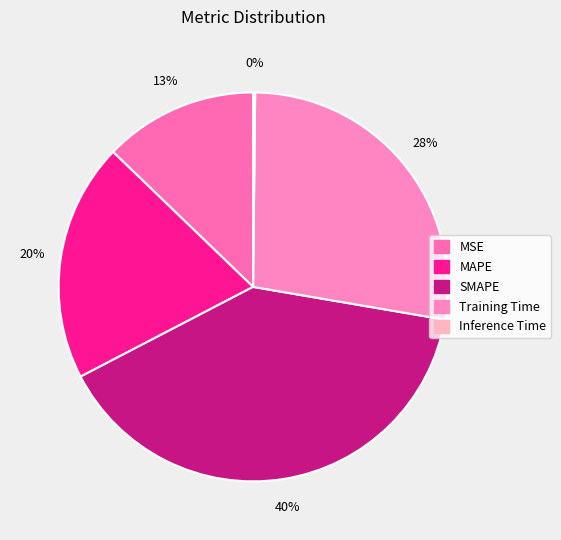

Which category has the smallest portion of the pie?

Inference Time